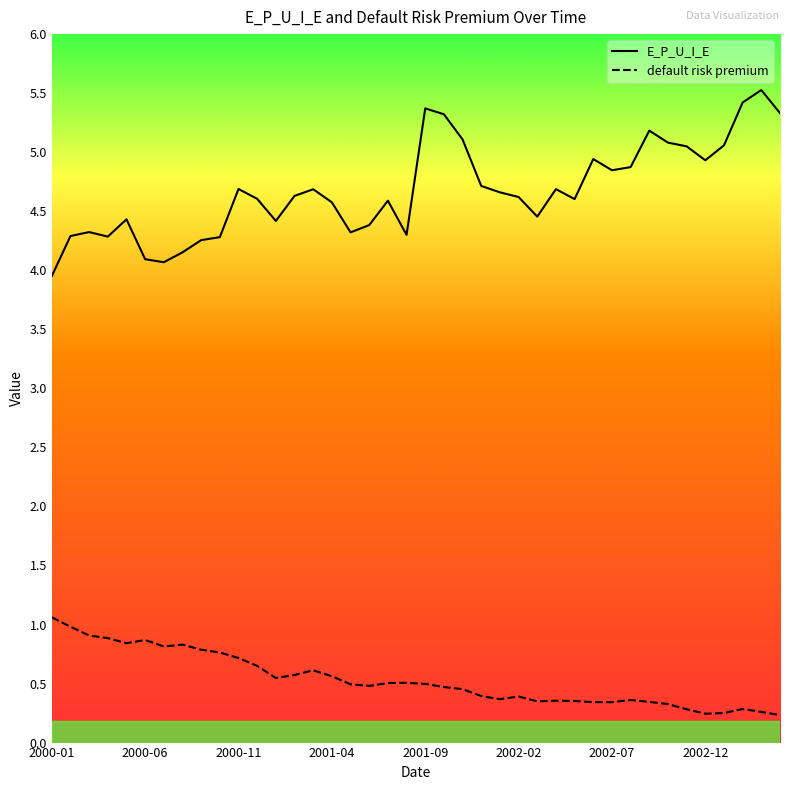

True or false: E_P_U_I_E and default risk premium cross at least once.

False